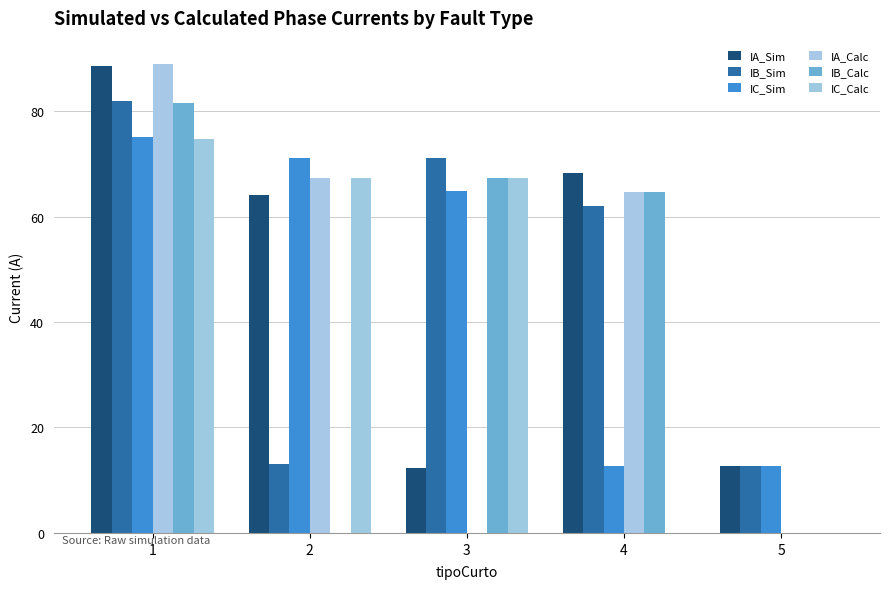

Does the chart contain stacked bars?

No